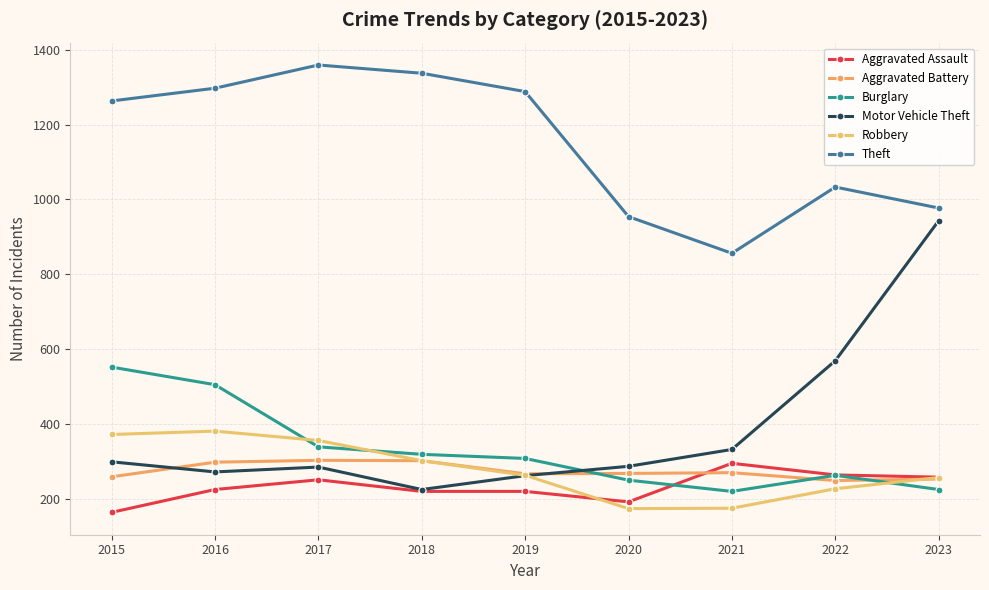

Reading left to right, transcribe all the data shown in this chart.

Aggravated Assault: 2015=164	2016=225	2017=251	2018=220	2019=220	2020=192	2021=295	2022=264	2023=258
Aggravated Battery: 2015=259	2016=298	2017=303	2018=302	2019=267	2020=268	2021=270	2022=249	2023=253
Burglary: 2015=552	2016=505	2017=339	2018=319	2019=308	2020=250	2021=220	2022=263	2023=225
Motor Vehicle Theft: 2015=299	2016=272	2017=285	2018=225	2019=262	2020=287	2021=332	2022=569	2023=943
Robbery: 2015=372	2016=381	2017=356	2018=302	2019=263	2020=174	2021=175	2022=227	2023=257
Theft: 2015=1263	2016=1297	2017=1359	2018=1337	2019=1288	2020=954	2021=856	2022=1033	2023=977